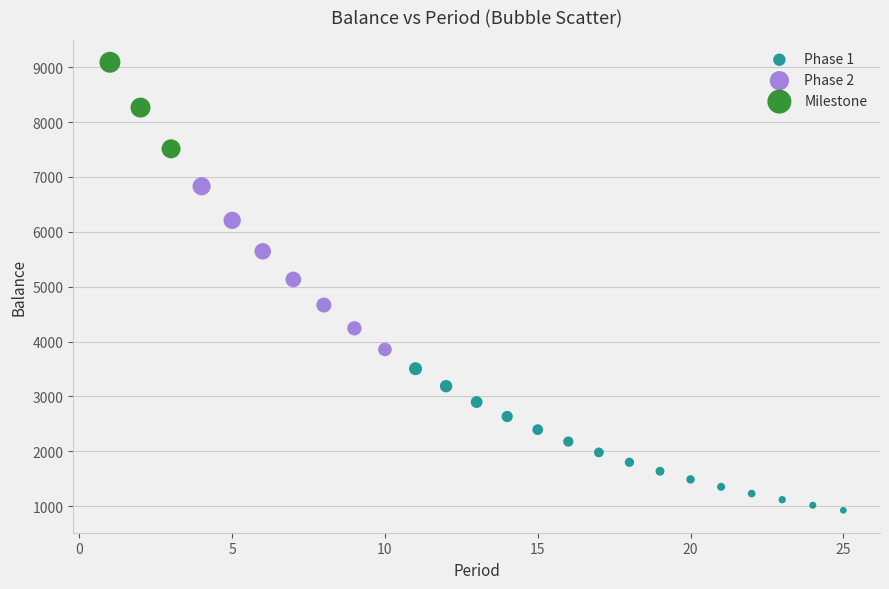

Which series has the widest spread of Y values?

Phase 2